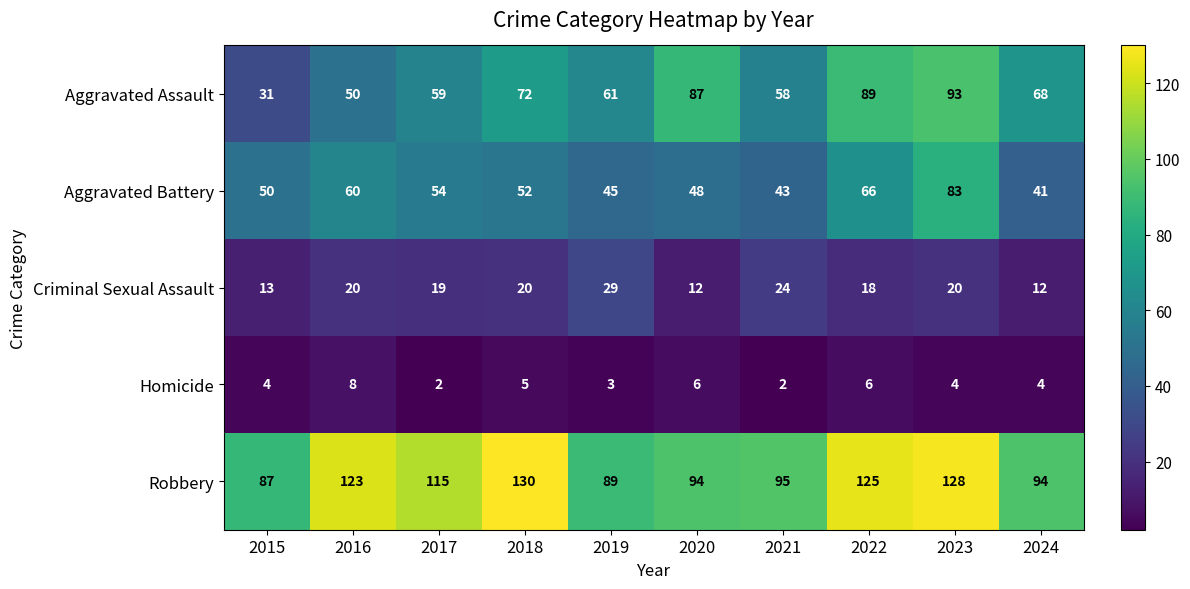

What is the difference between the highest and lowest values at 2015?

83